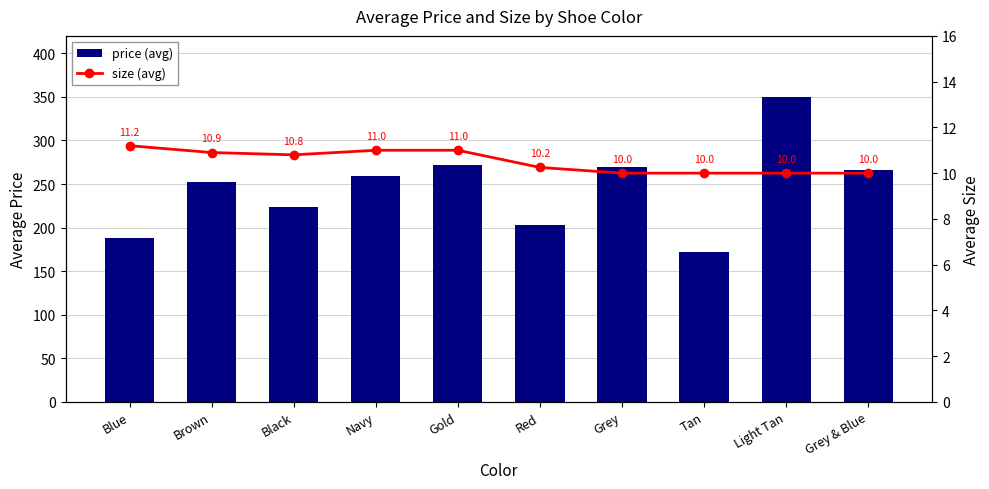

What is the label of the 5th bar from the left?

Gold